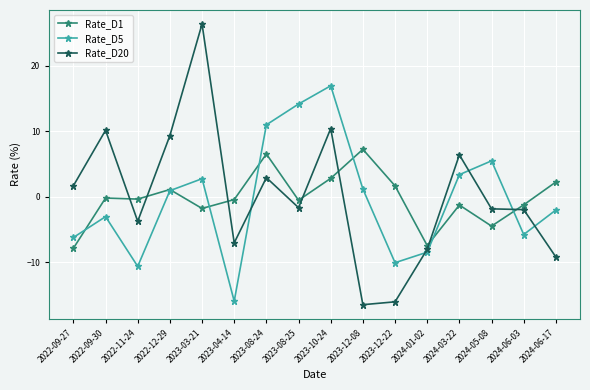

What is the difference between the highest and lowest values at 2023-12-22?

17.7